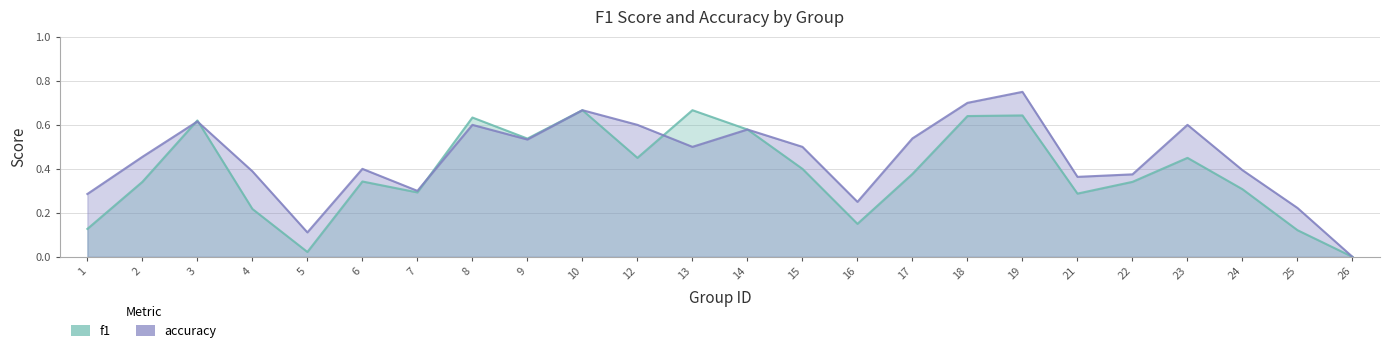

Which series has the largest total across all categories?

accuracy